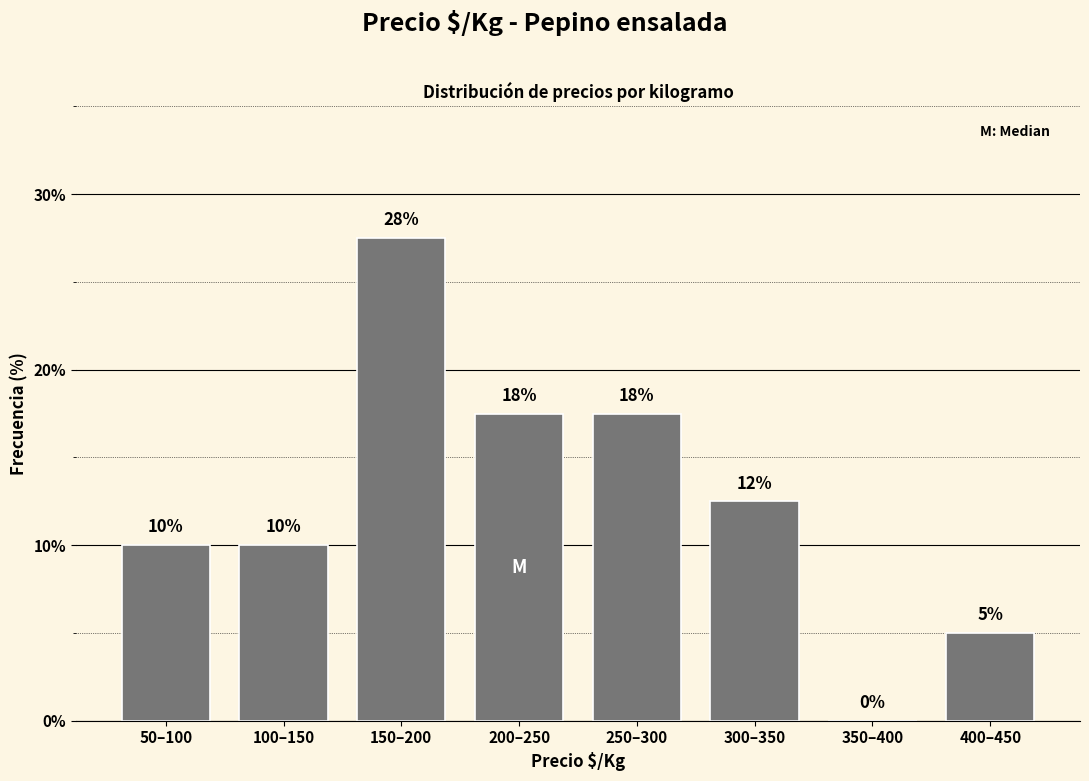

The chart shows a value of 8.8 at 150–200. True or false?

False